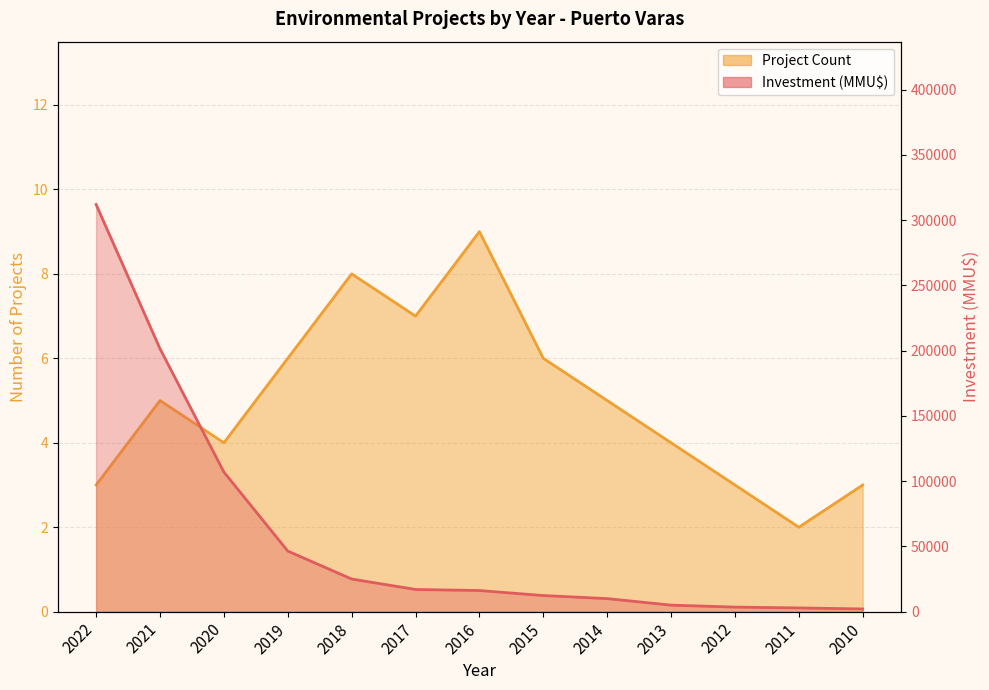

How many lines are shown in the chart?

2